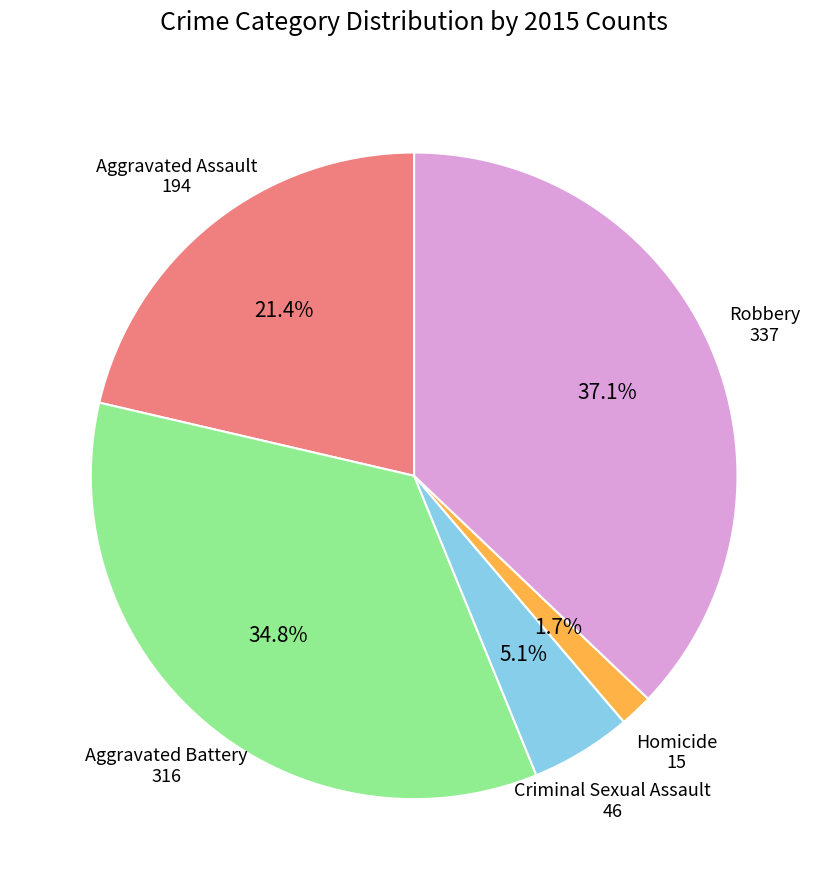

How many slices are in this pie chart?

5